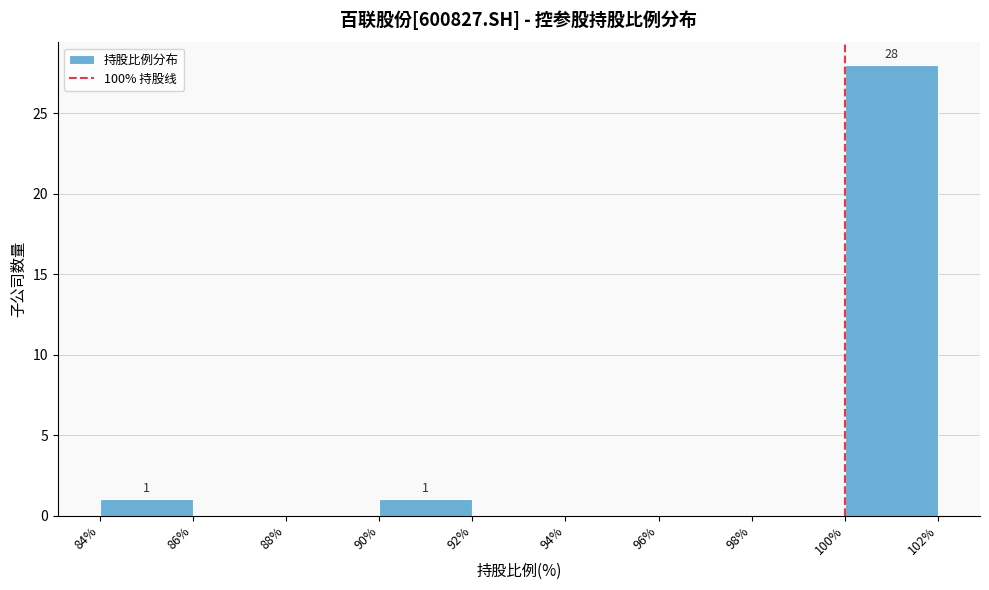

Which range on the x-axis has the tallest bar?

100% to 102%